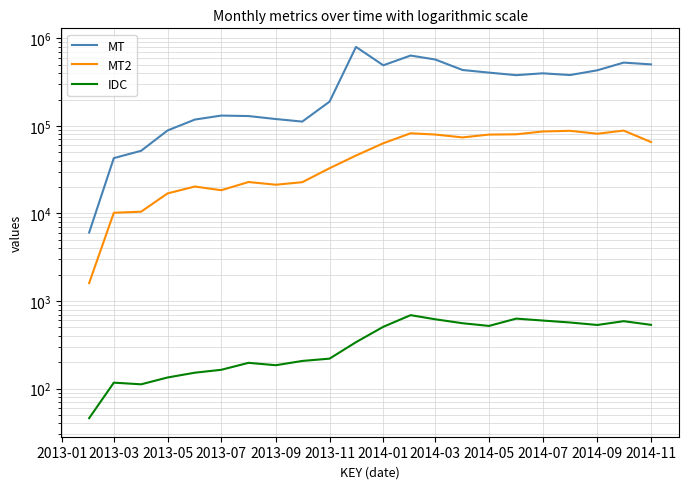

What position from the right is 2014-07?

5